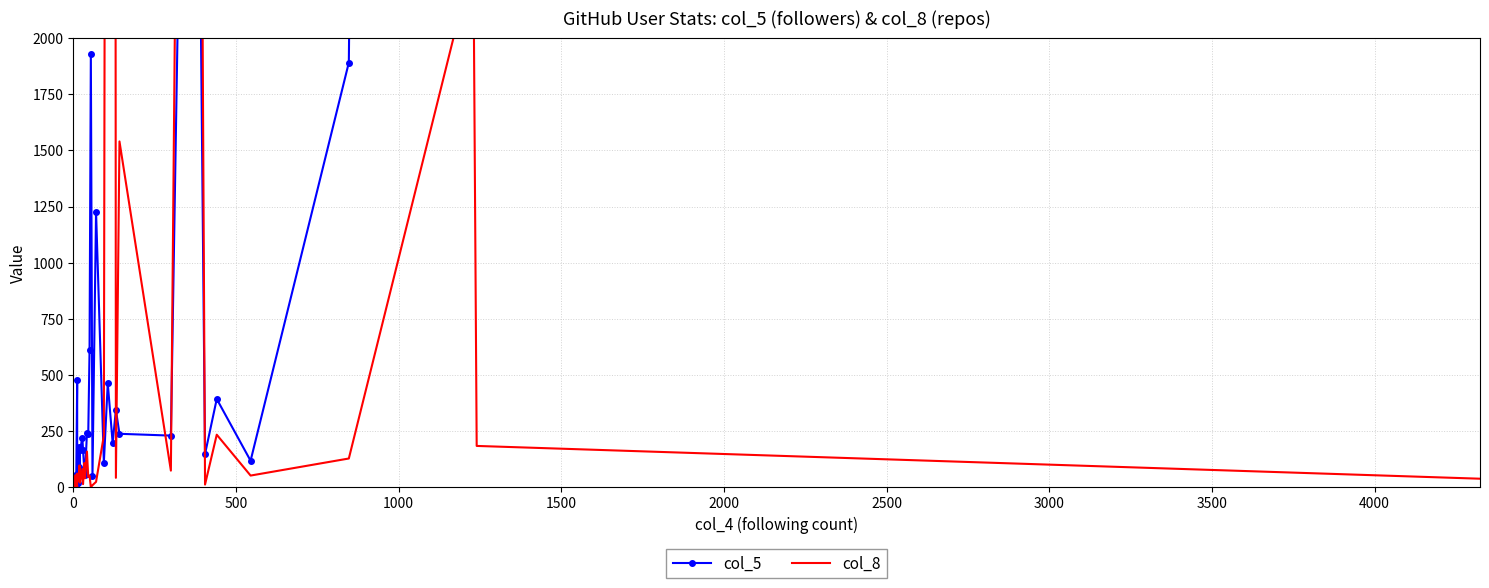

Between which two adjacent categories do col_5 and col_8 first intersect?

0 and 500